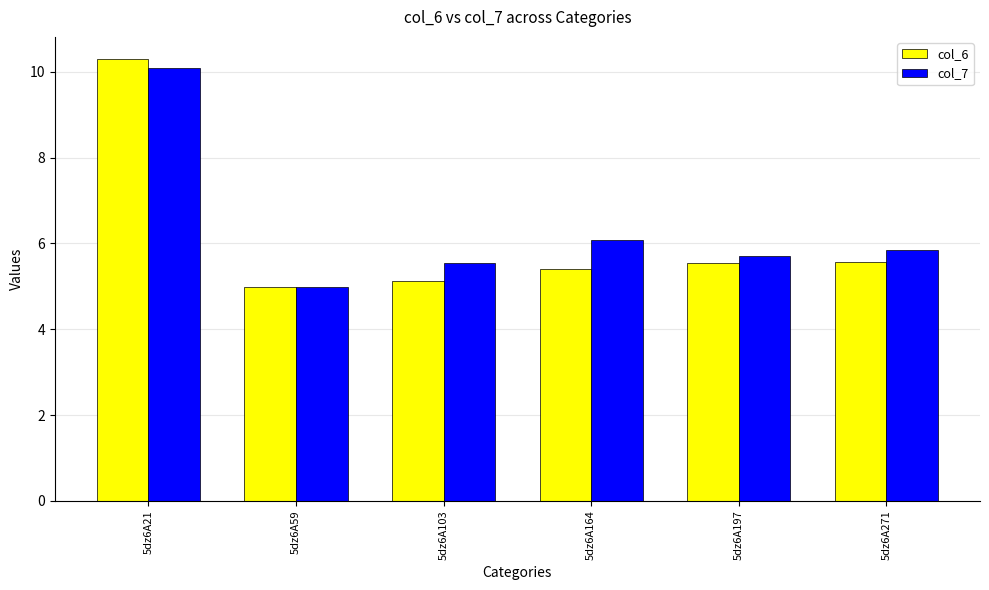

What is the difference between the maximum and minimum values in the col_6 series?

5.3